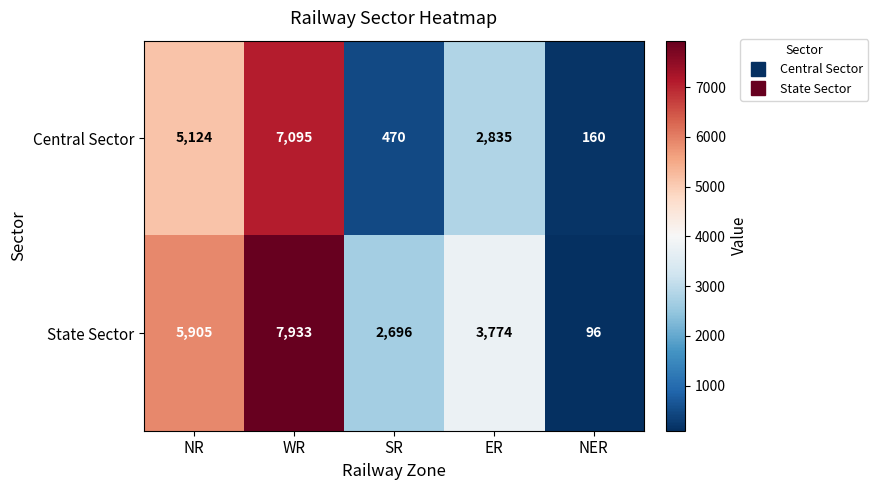

Reading left to right, transcribe all the data shown in this chart.

Central Sector: NR=5124	WR=7095	SR=470	ER=2835	NER=160
State Sector: NR=5905	WR=7933	SR=2696	ER=3774	NER=96